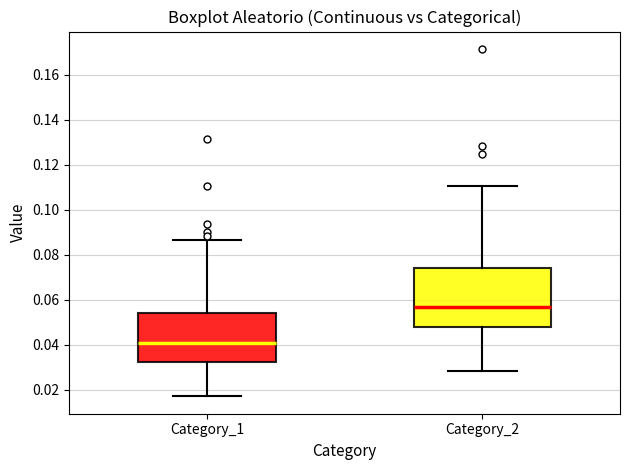

Reading left to right, transcribe this box plot: for each box, give where its median line is, the range the box spans, and where its two whiskers end, as read against the y-axis. The values are not printed on the chart, so give them approximately, as read against the axis.

Category_1: median 0.040, box 0.032 to 0.054, whiskers 0.016 to 0.086
Category_2: median 0.056, box 0.048 to 0.074, whiskers 0.028 to 0.110